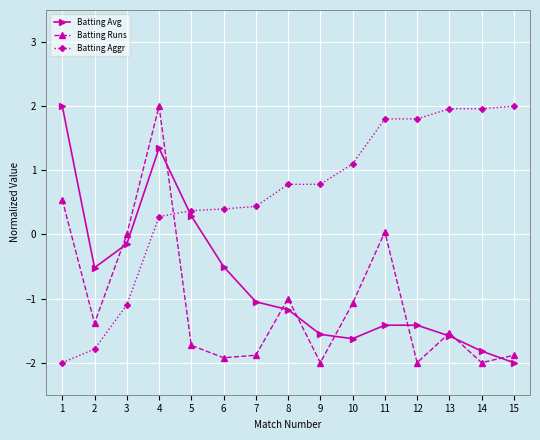

How many times do Batting Avg and Batting Aggr cross each other?

1